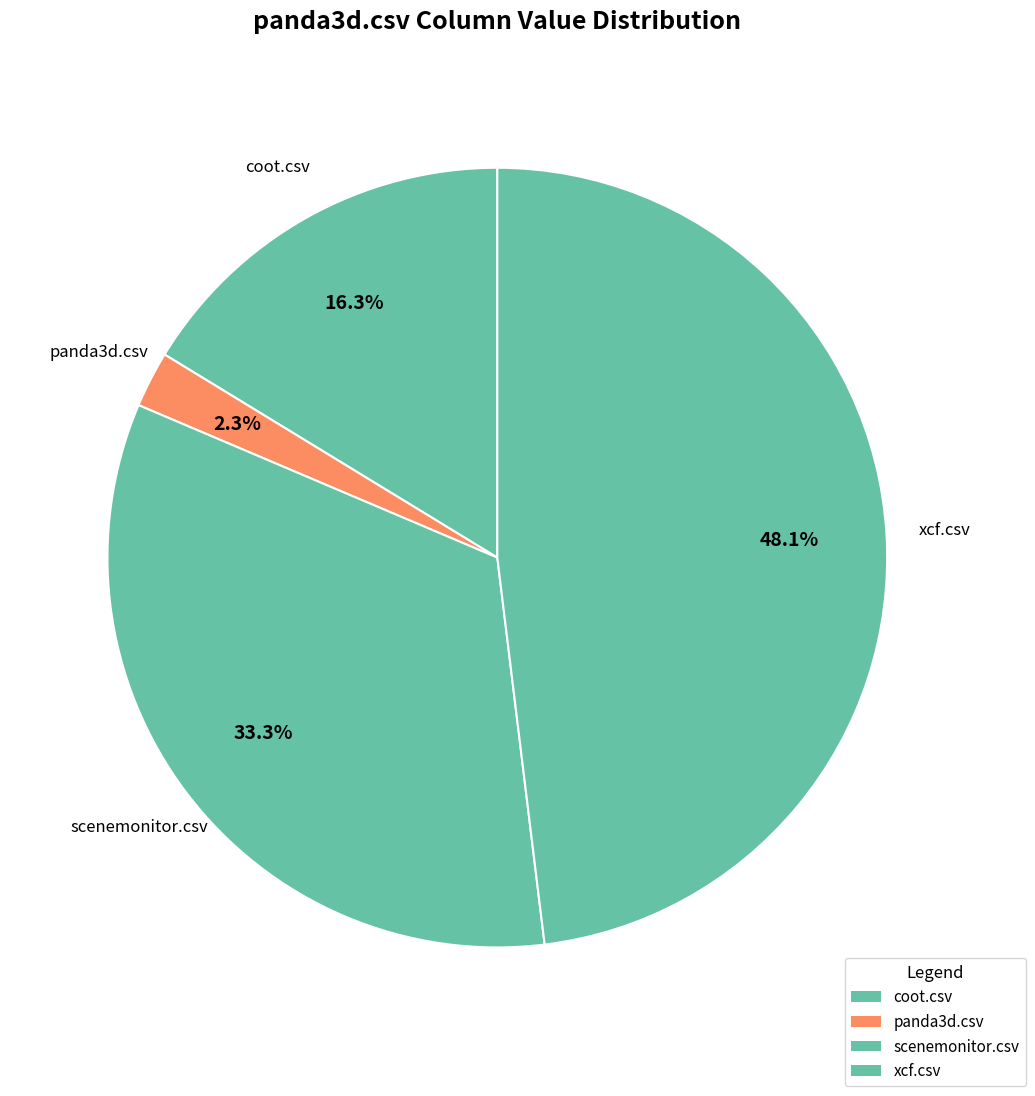

What is the smallest slice in the pie chart?

panda3d.csv